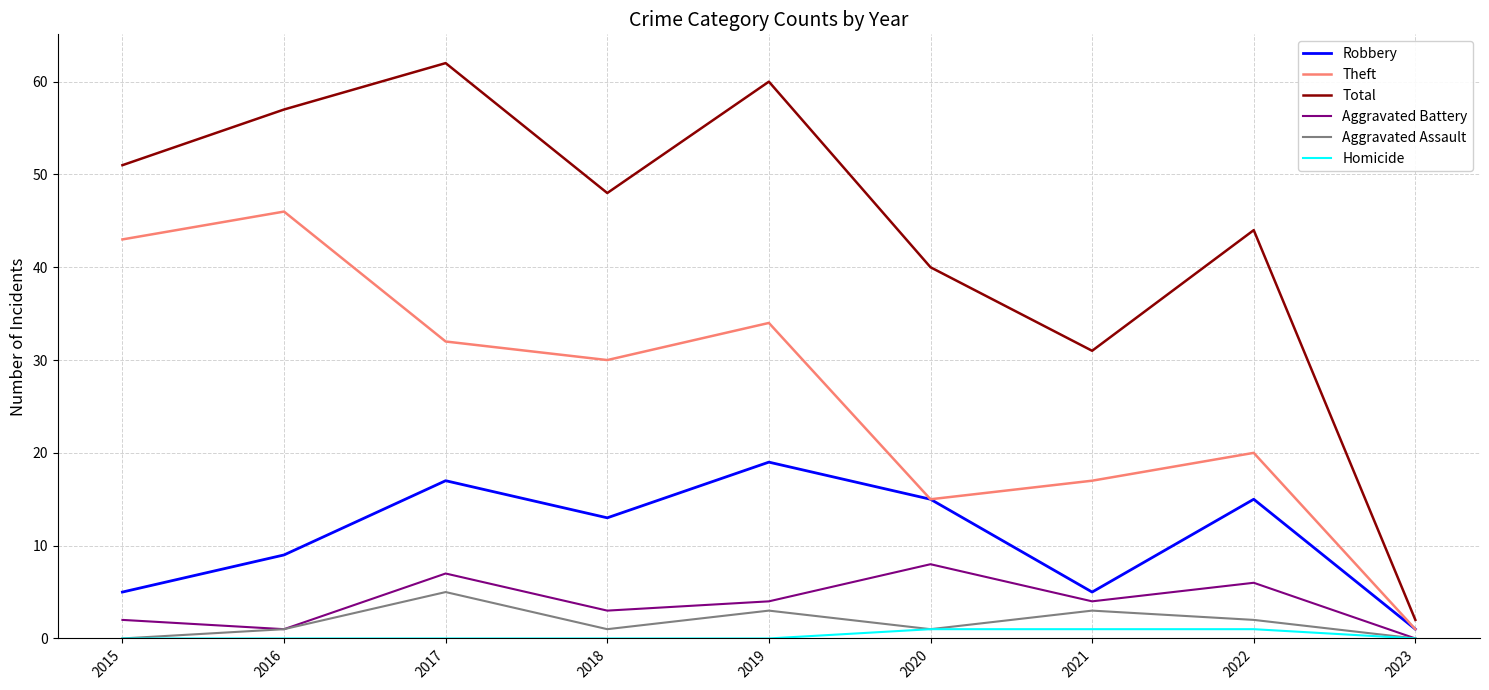

Is the value of Robbery at 2021 greater than the value of Total at 2016?

No